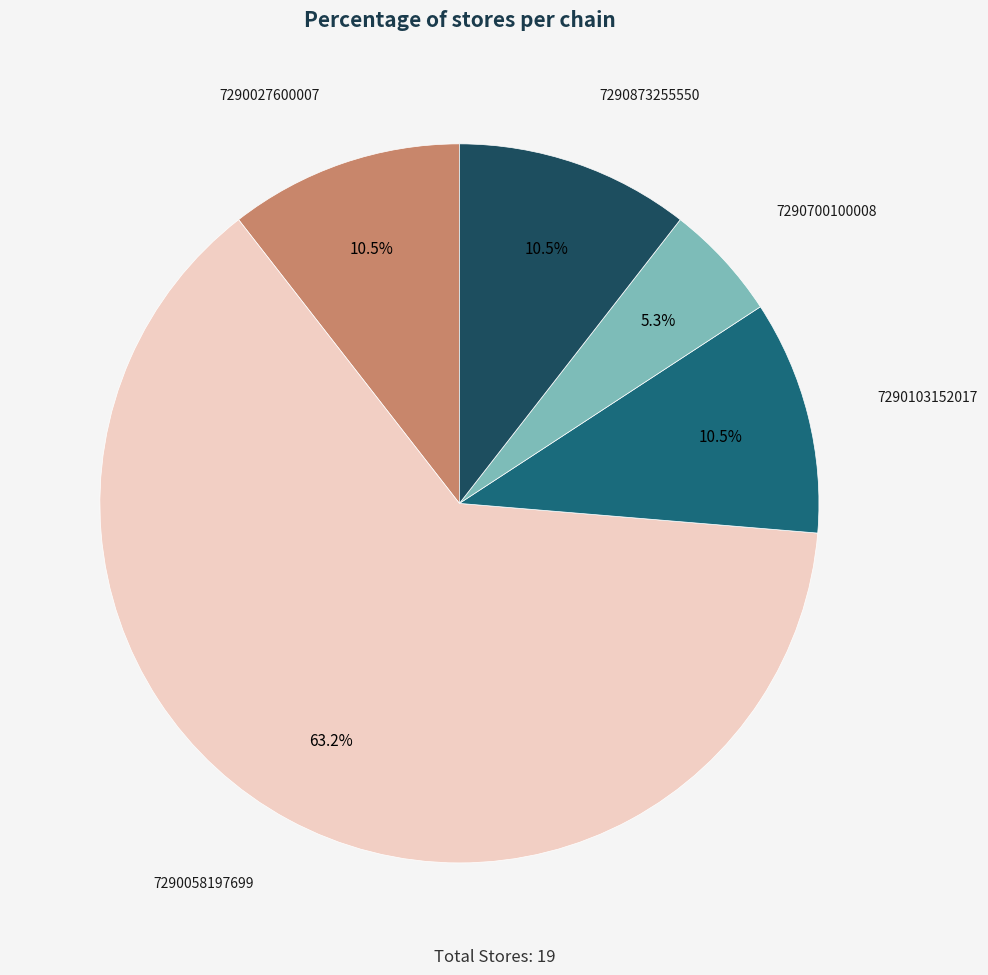

To the nearest percent, what portion does 7290103152017 represent?

11%